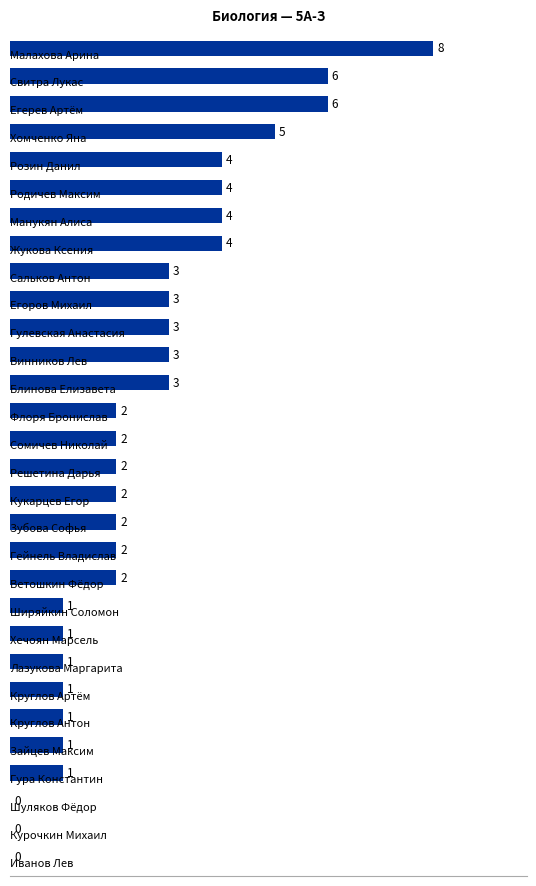

What is the maximum value shown in the chart?

8